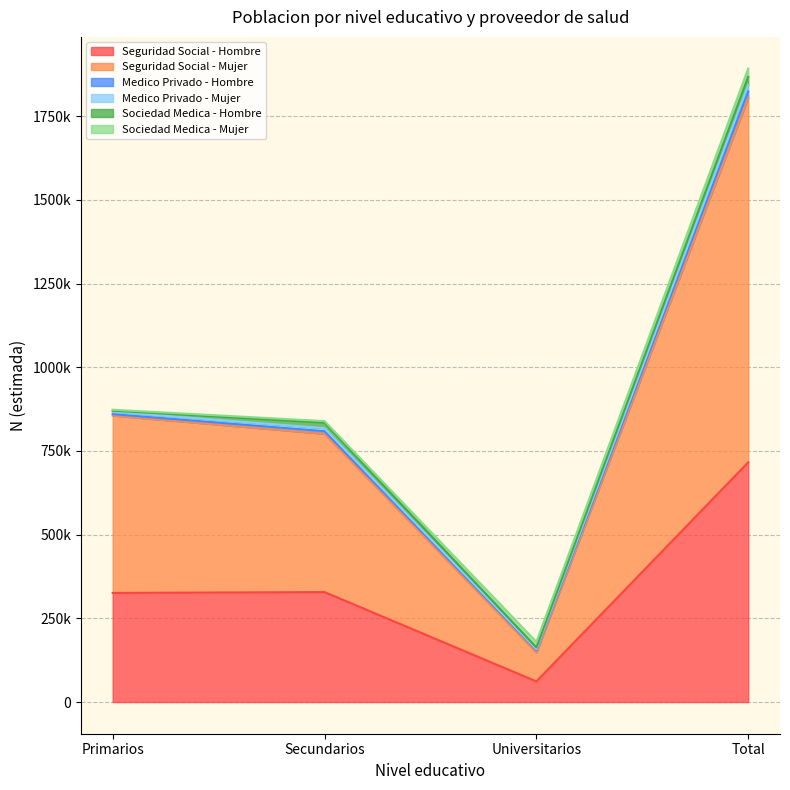

Does the chart display data point markers on the line(s)?

No